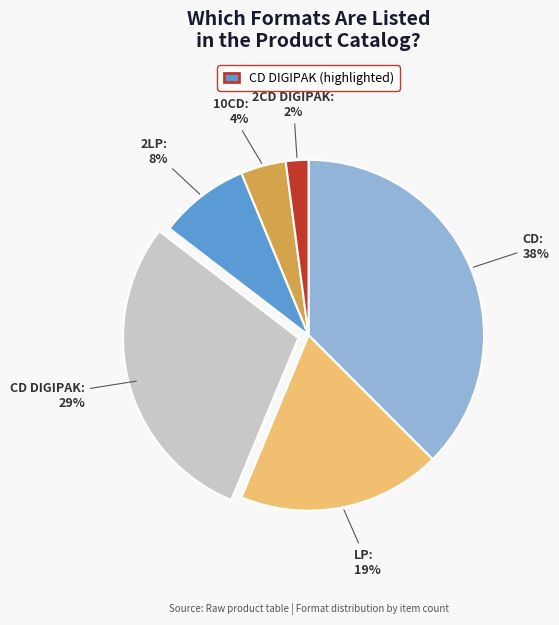

Does any single category account for the majority?

No